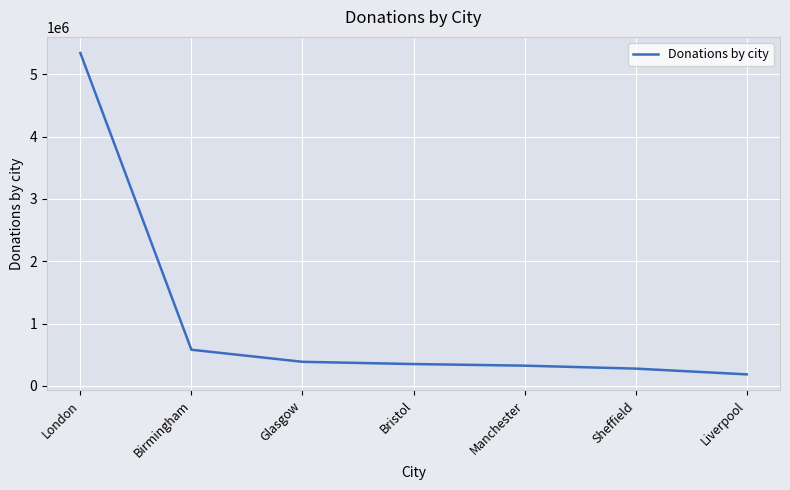

How many lines are shown in the chart?

1